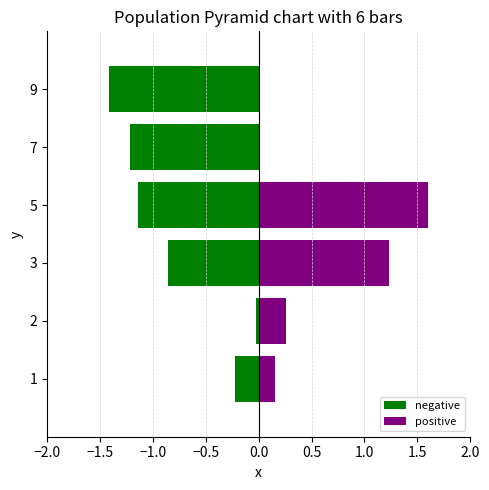

How many data points does each series have?

6